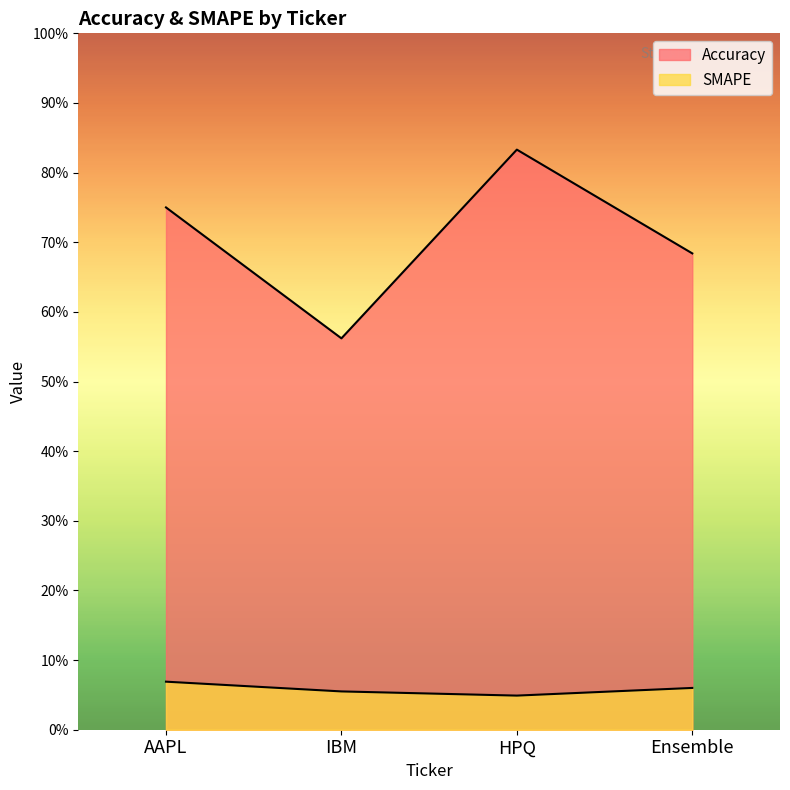

What is the sum of the Accuracy values at IBM and HPQ?

1.4